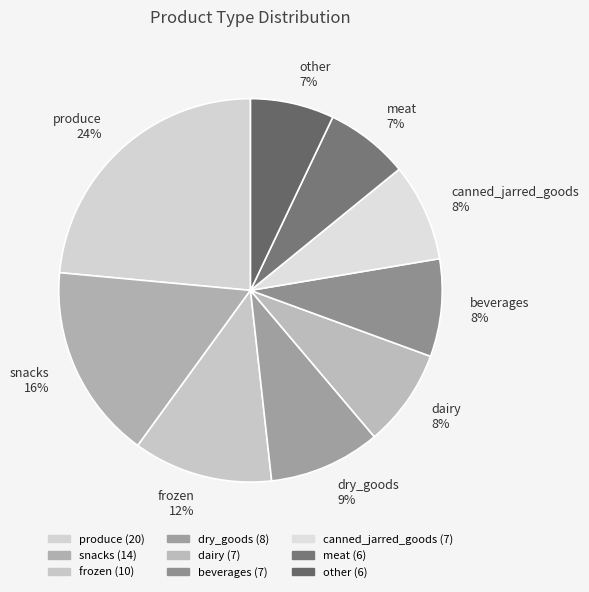

To the nearest percent, what is the difference between the snacks 16% and beverages 8% slice percentages?

8%